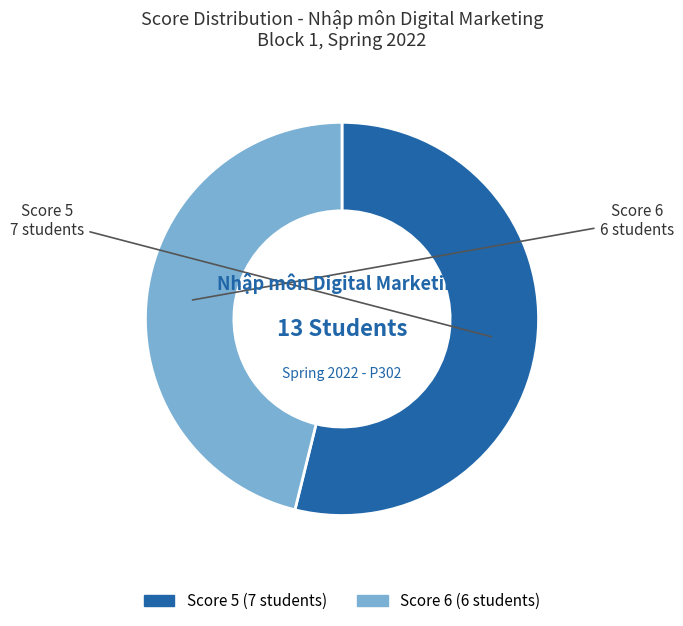

Does any single category account for the majority?

Yes